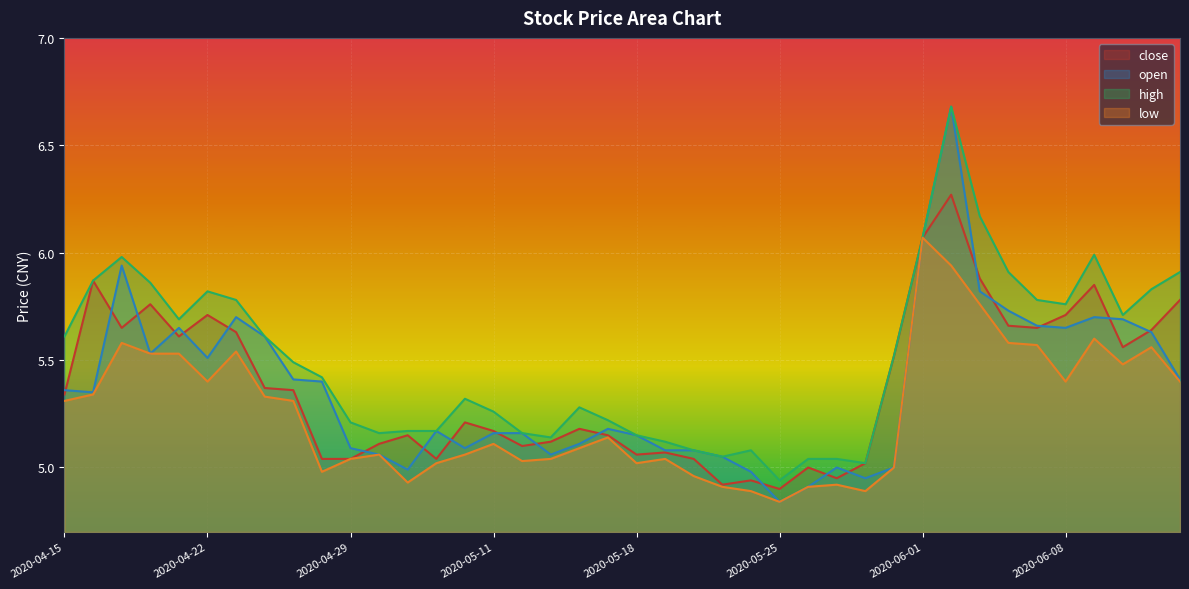

In open, how many points are lower than both neighbors (excluding endpoints)?

9